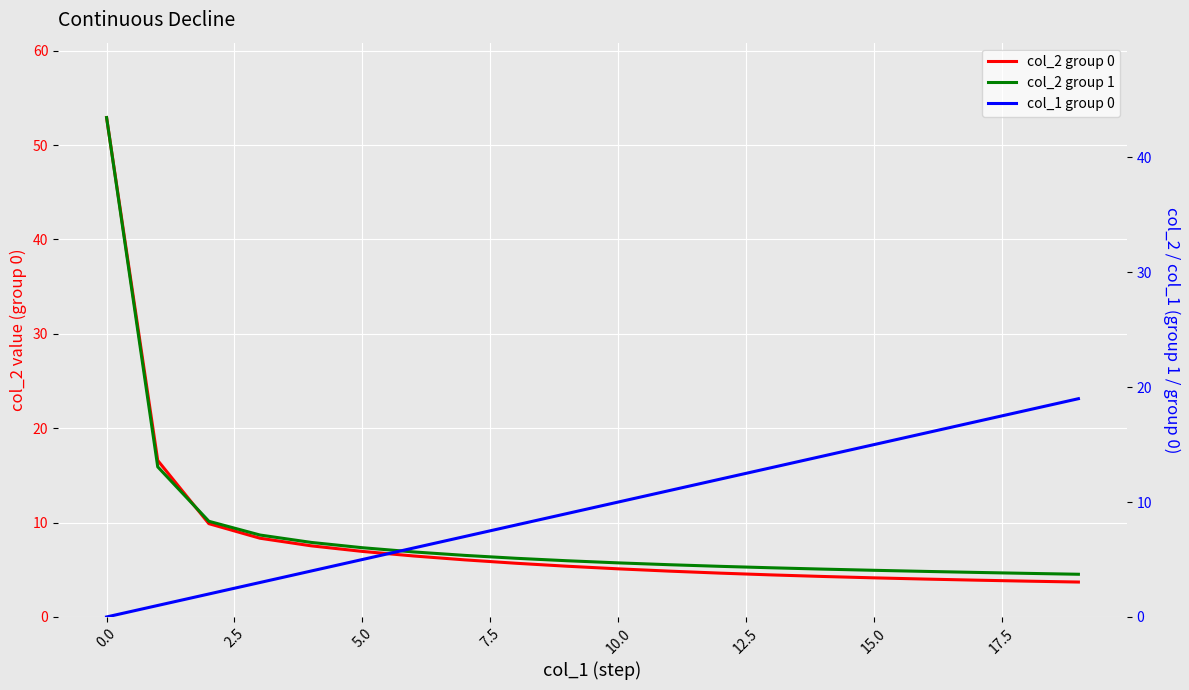

List the series in order of their overall mean, highest first.

col_1 group 0, col_2 group 0, col_2 group 1